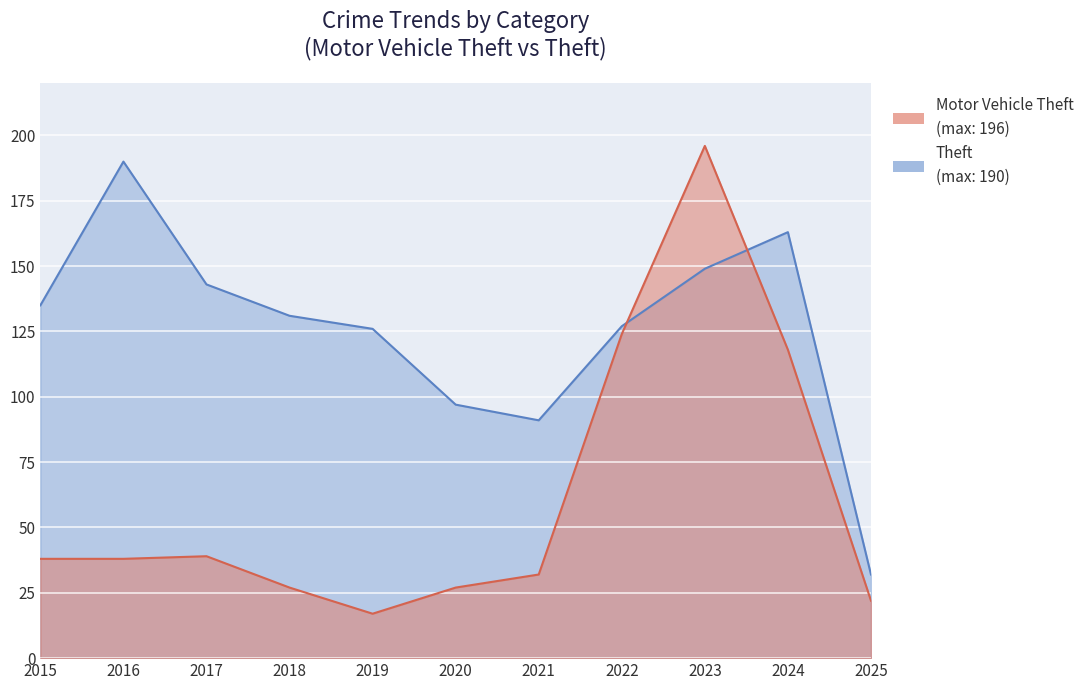

True or false: Motor Vehicle Theft and Theft cross at least once.

True